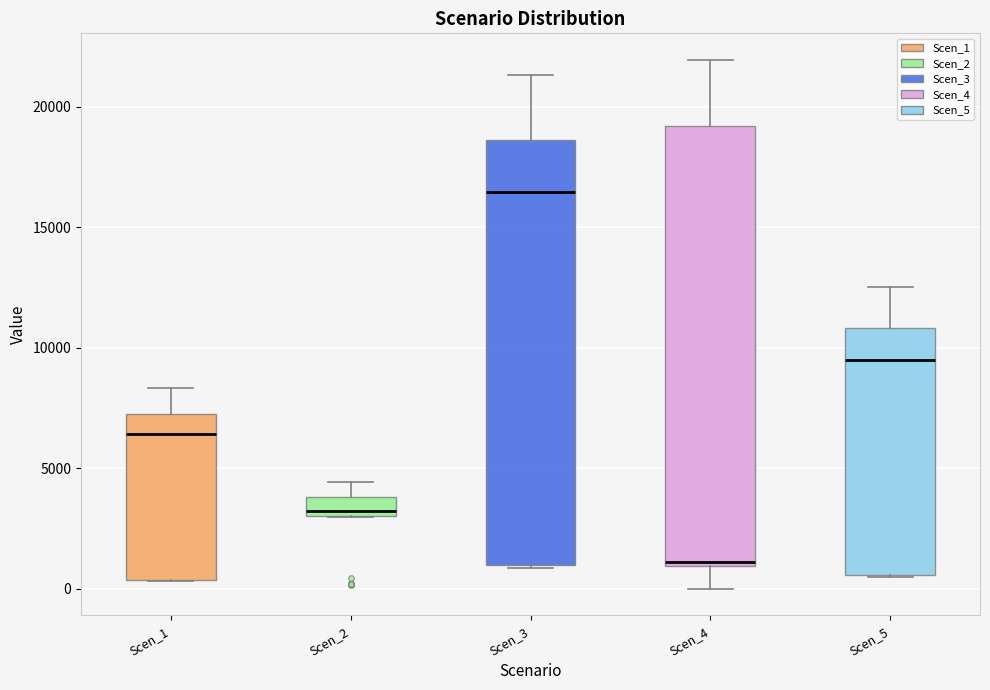

Which box has the highest median line?

Scen_3